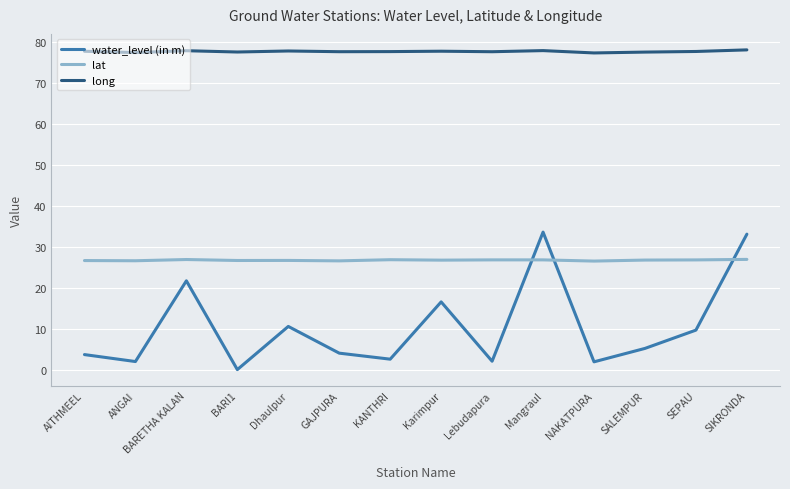

True or false: lat and long intersect in this chart.

False